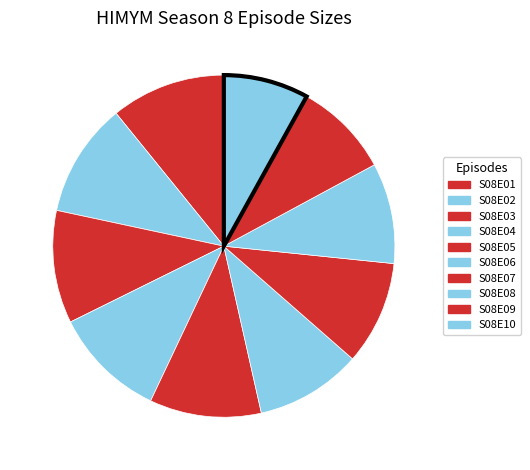

How many slices are in this pie chart?

10